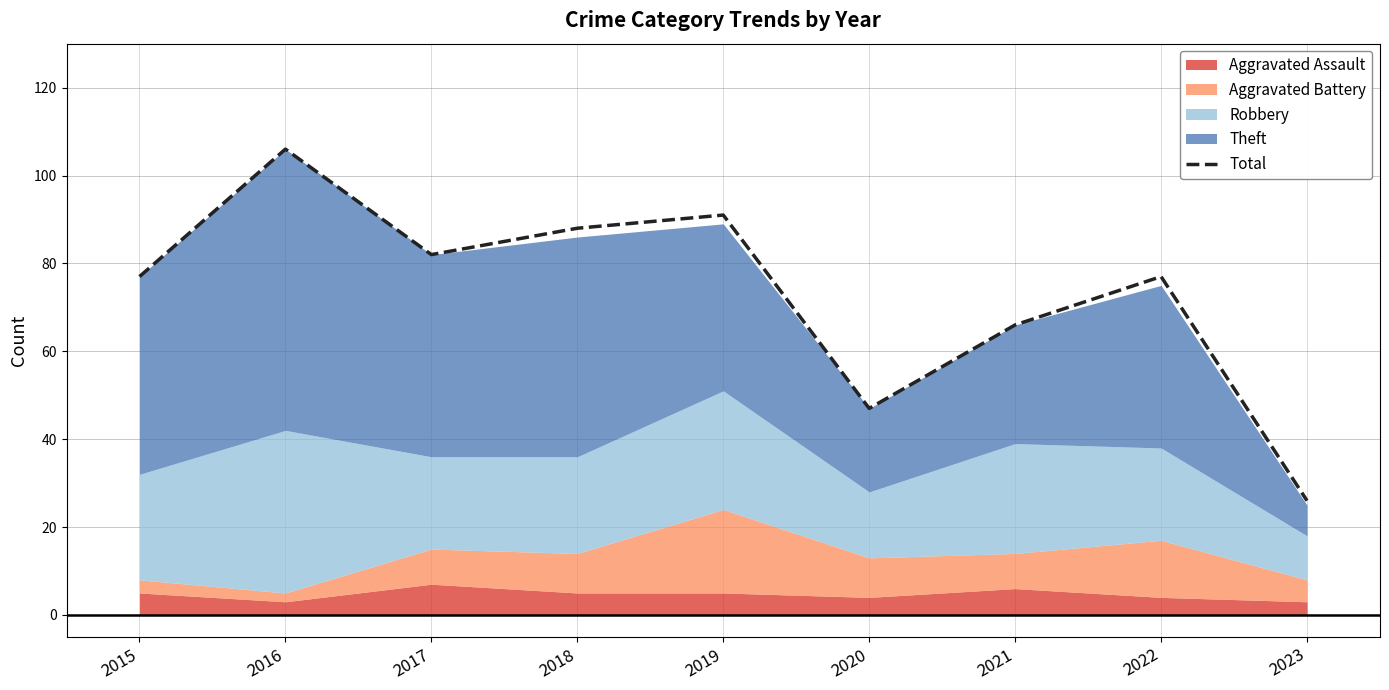

At which category does the chart reach its minimum across all series?

2023